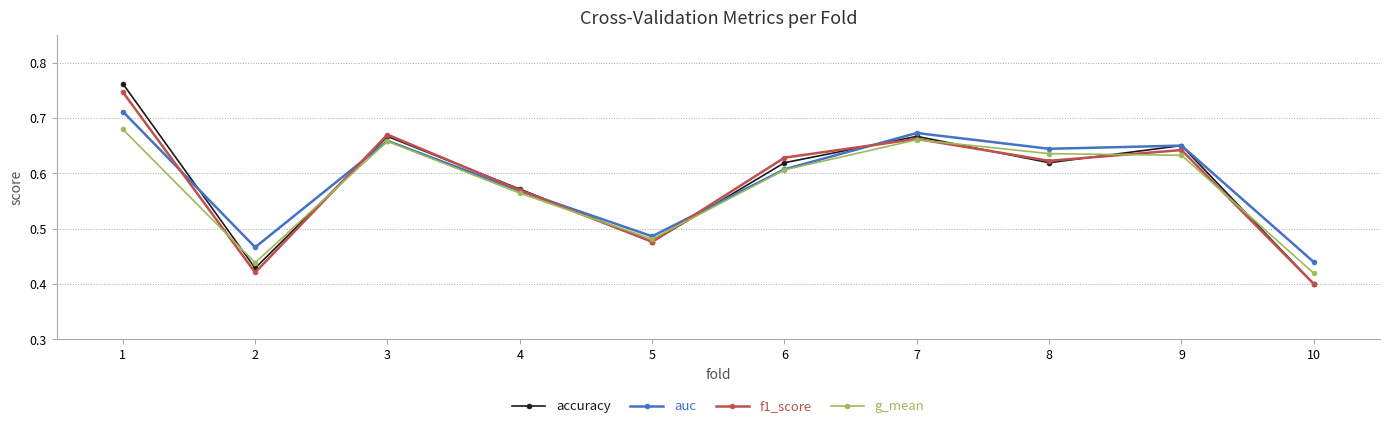

Count the f1_score values in the range 0 to 1.

10